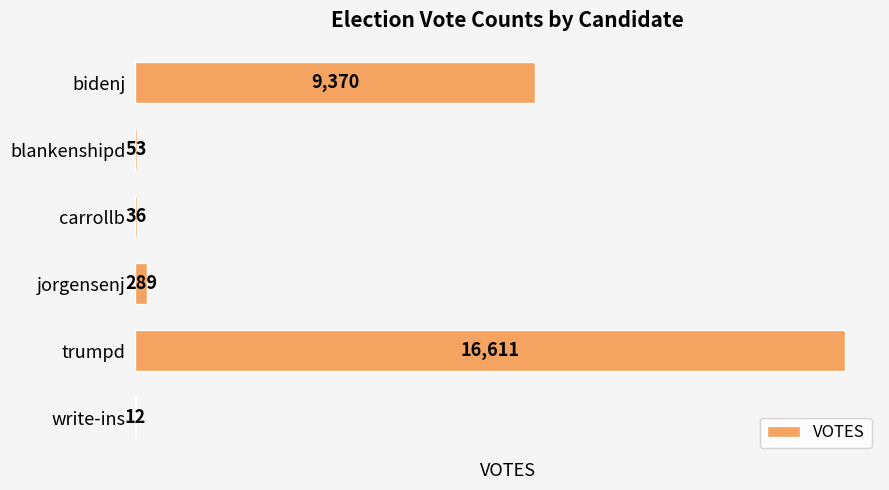

What is the sum of all values?

26371